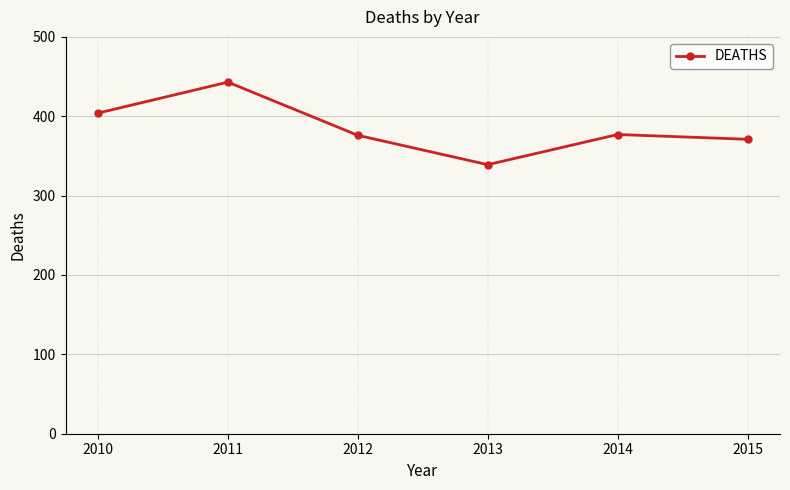

Read the value at 2012.

376